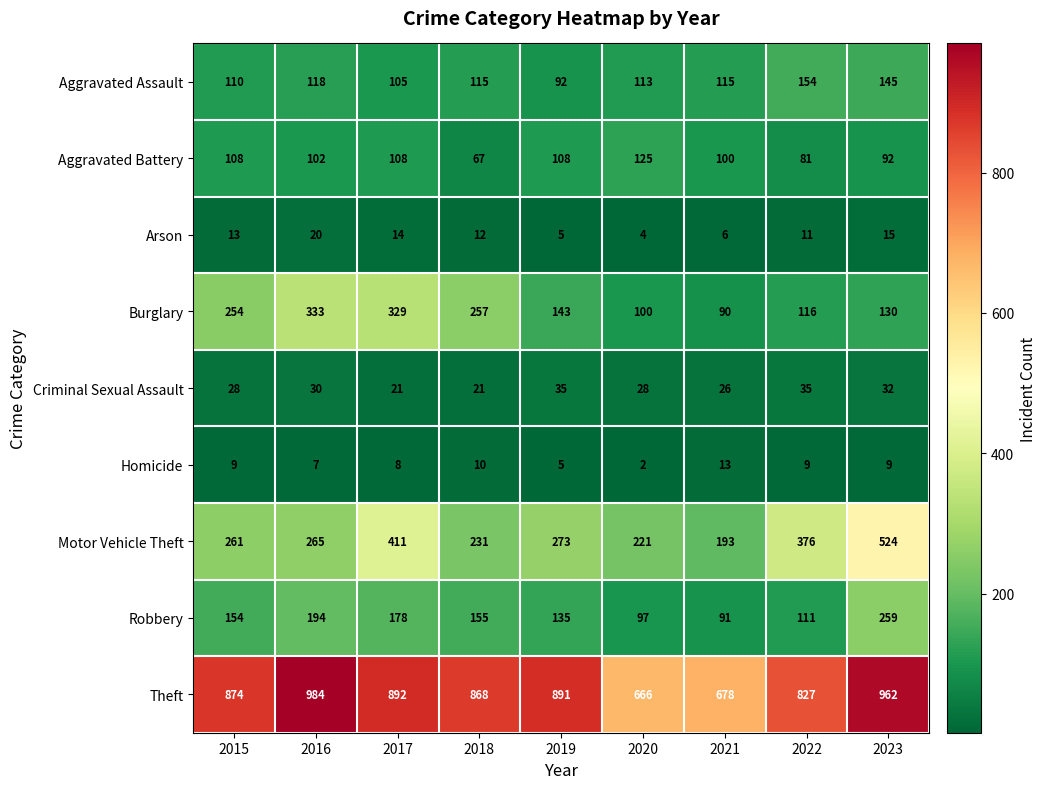

List the series in order of their peak value, lowest first.

Homicide, Arson, Criminal Sexual Assault, Aggravated Battery, Aggravated Assault, Robbery, Burglary, Motor Vehicle Theft, Theft